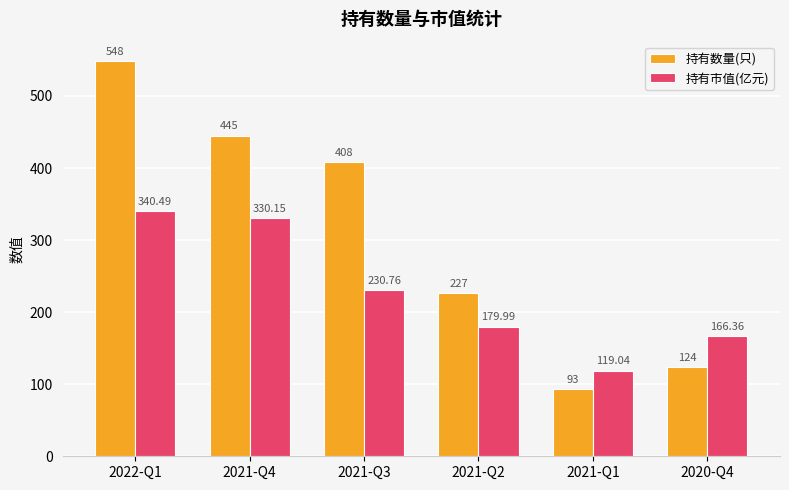

True or false: 持有数量(只) has a value of 304.6 at 2021-Q2.

False